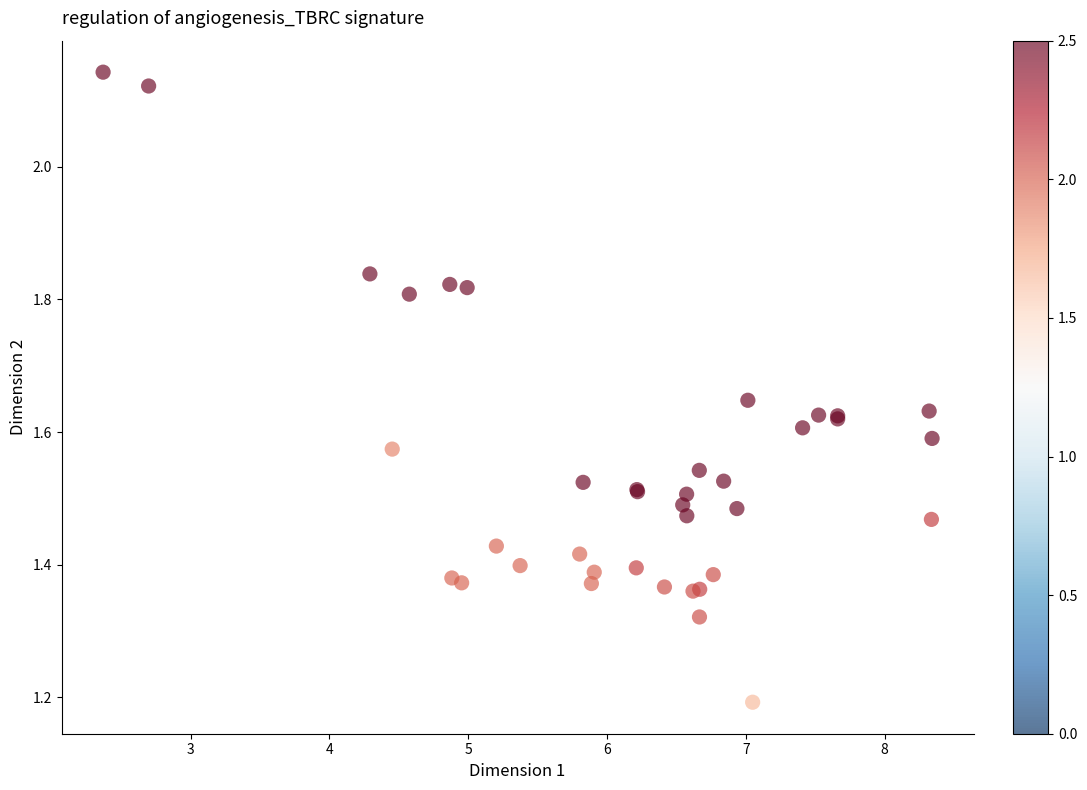

What Y value in the scatter plot is closest to 1?

1.2